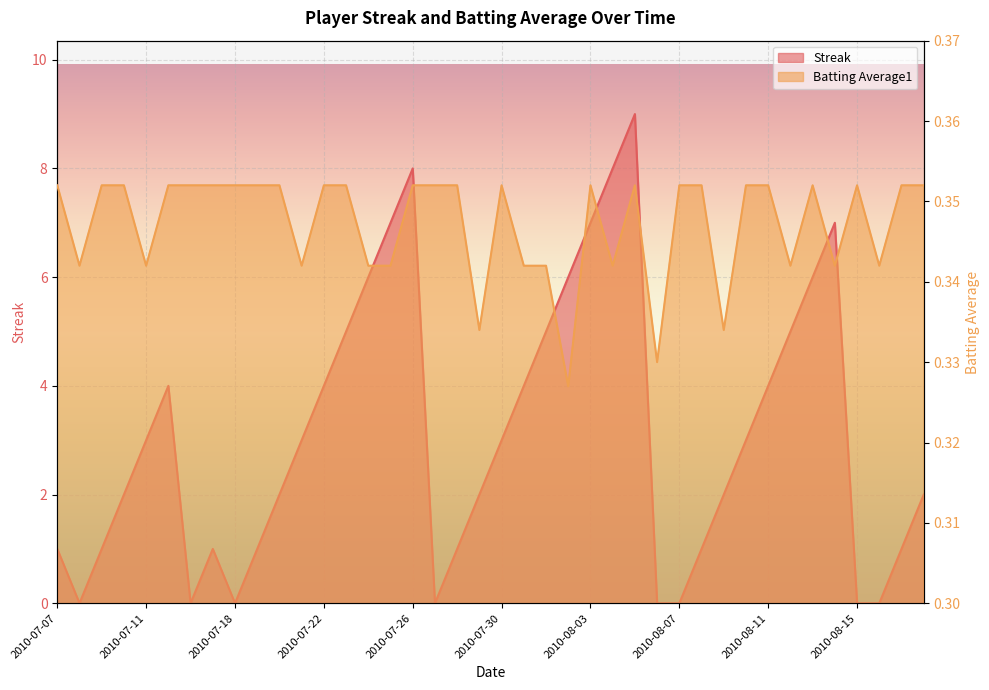

At which category is the sum across all series the highest?

2010-08-05